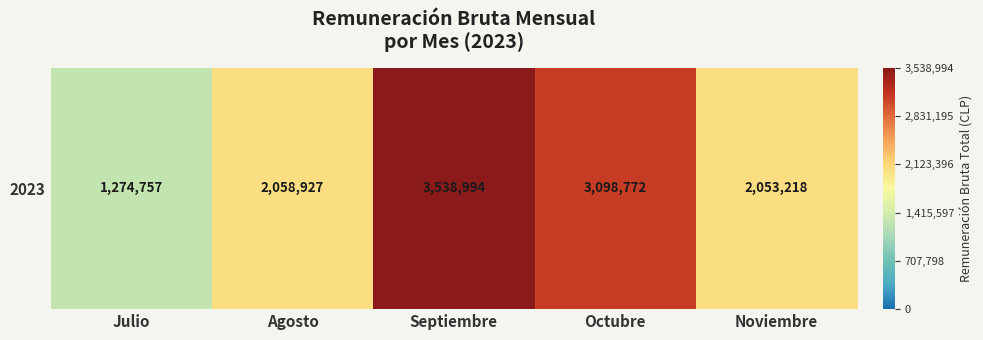

Rank the categories by value from highest to lowest.

Septiembre, Octubre, Agosto, Noviembre, Julio